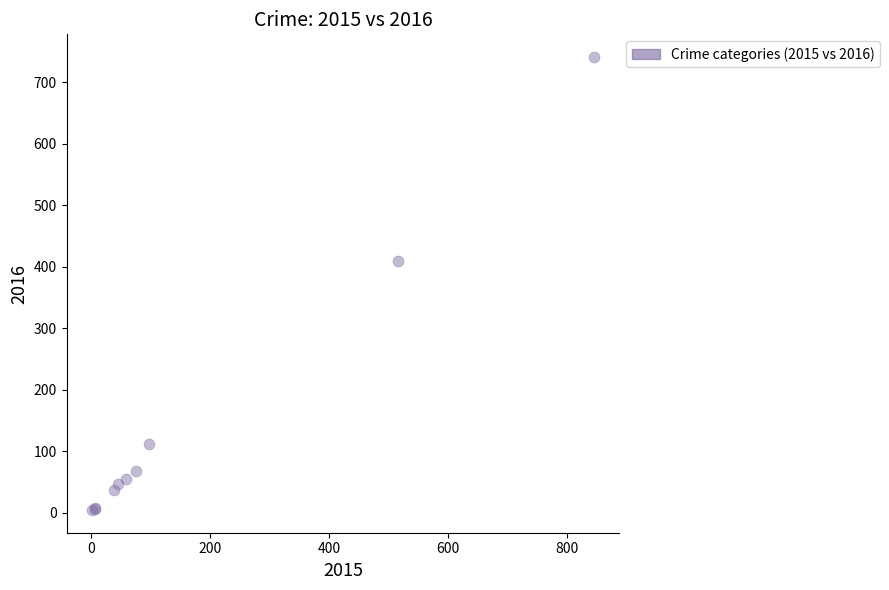

What Y value in the scatter plot is closest to 372?

409